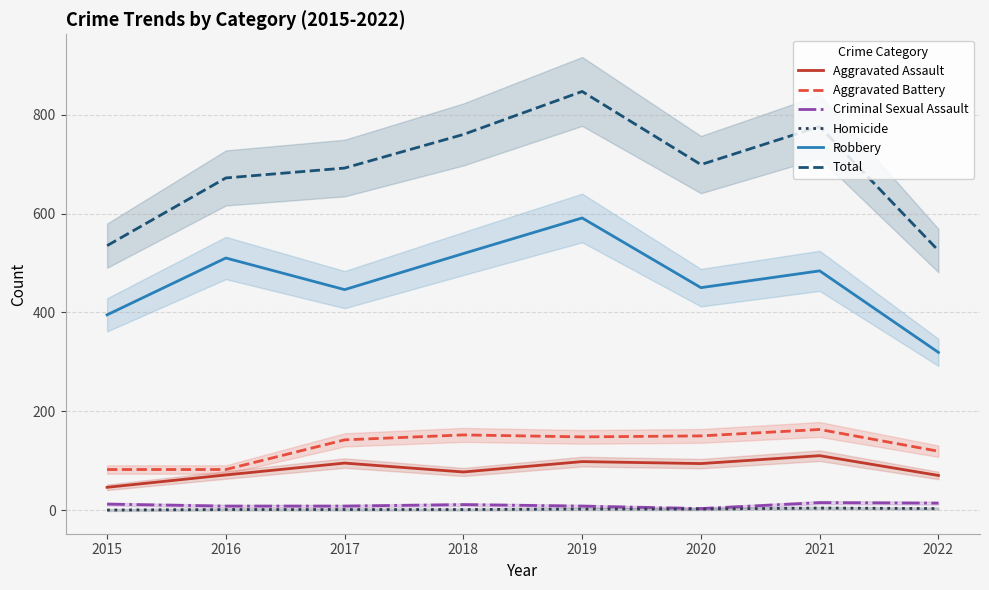

How many interior local valleys does the Robbery series have?

2